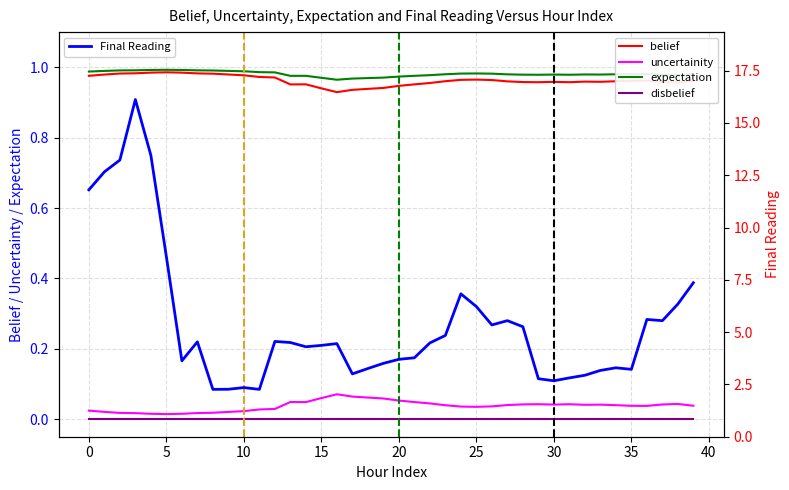

Which series has the largest total across all categories?

Final Reading